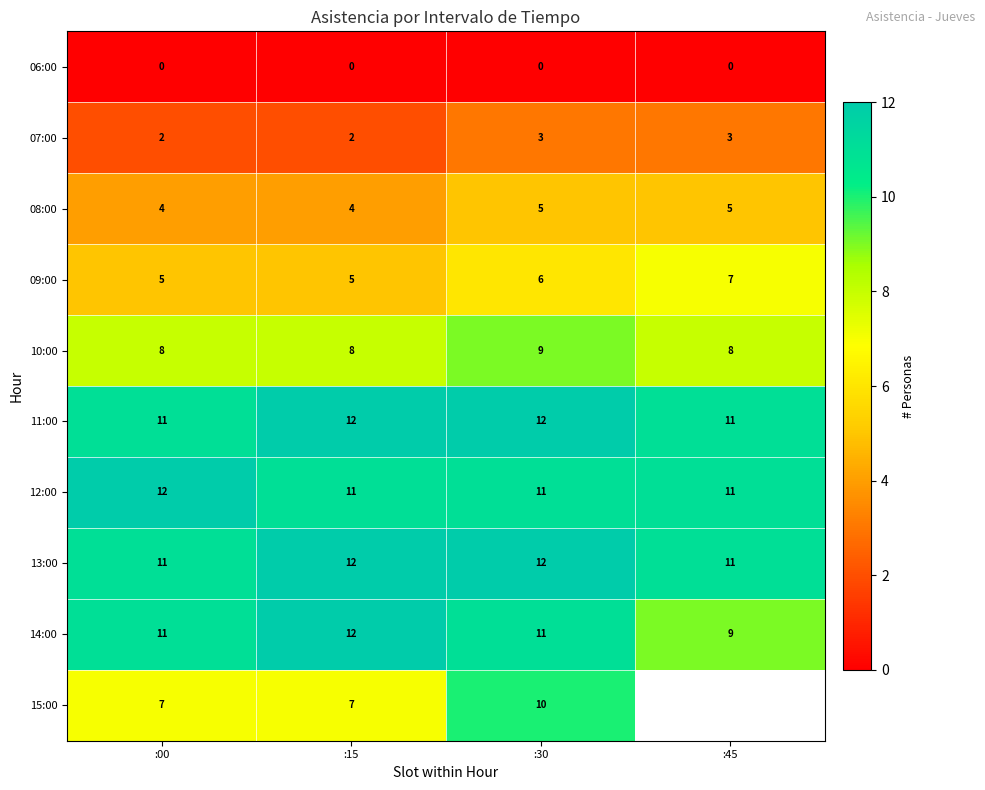

What is the difference between the highest and lowest values at :00?

12